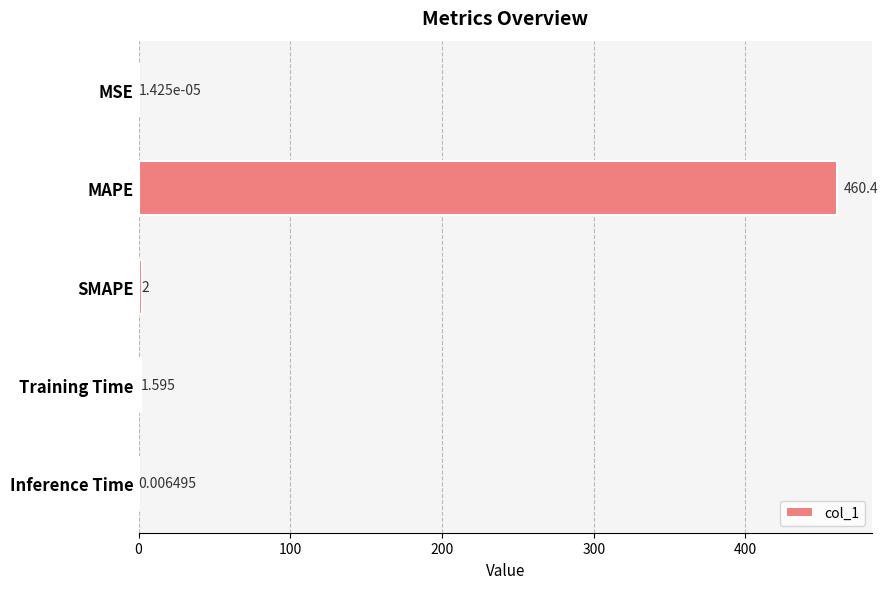

Which label corresponds to the largest value in the chart?

MAPE